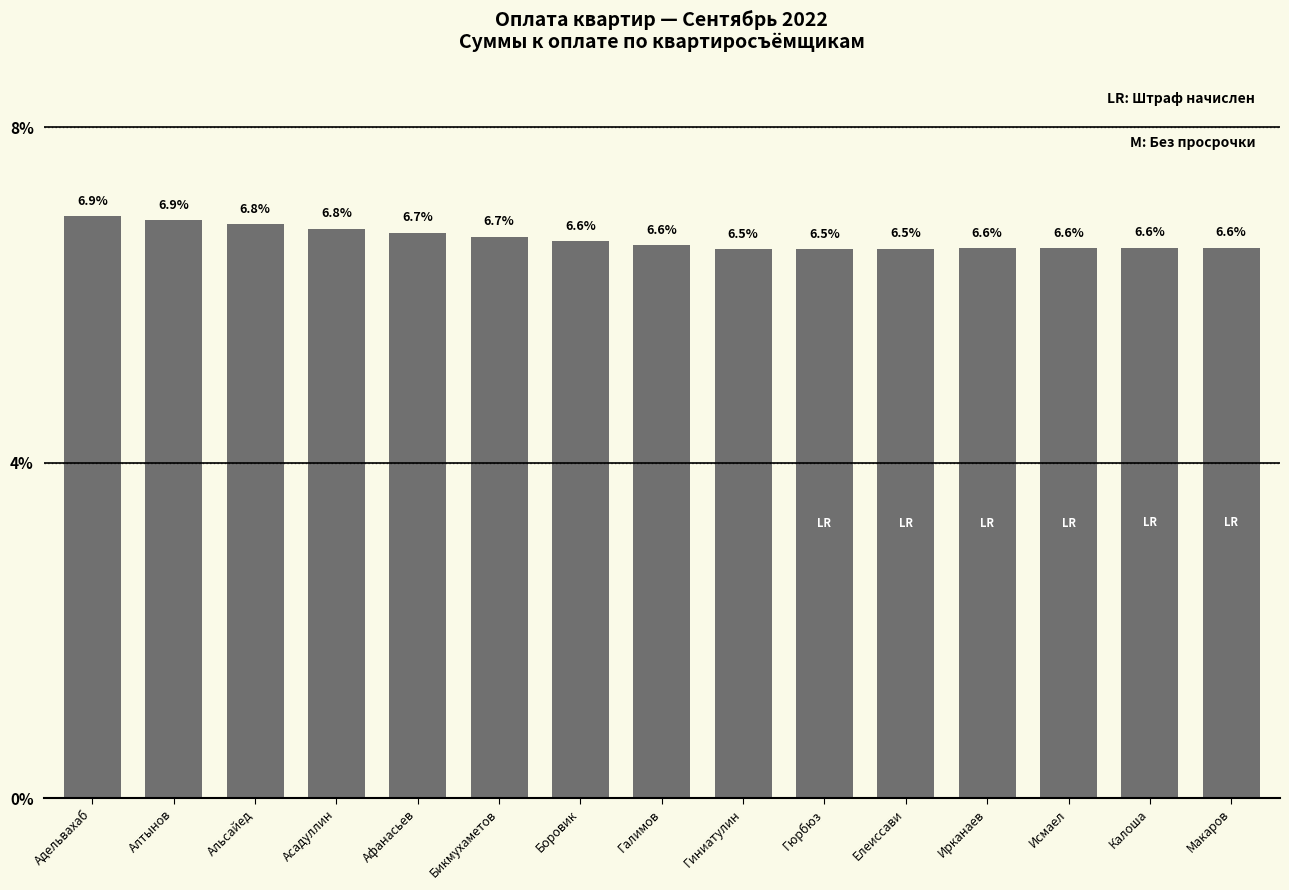

What is the change in value from Адельвахаб to Ирканаев?

-0.4